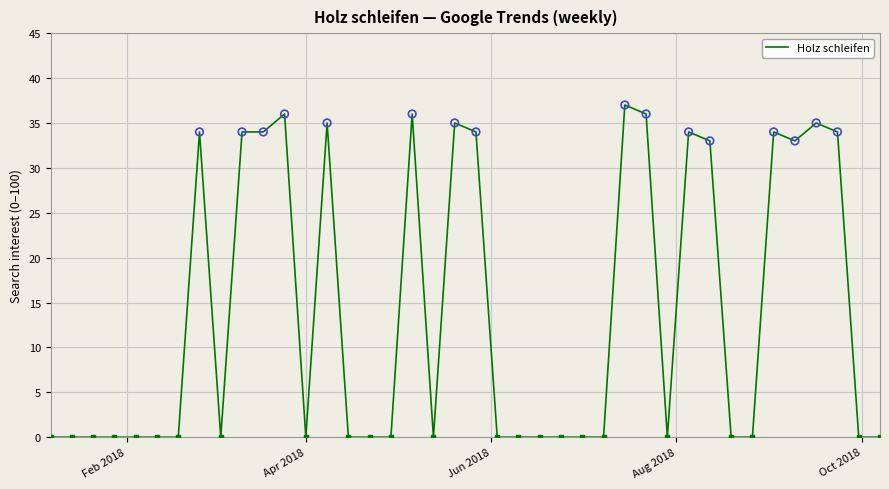

What is the difference between the maximum and minimum values?

37